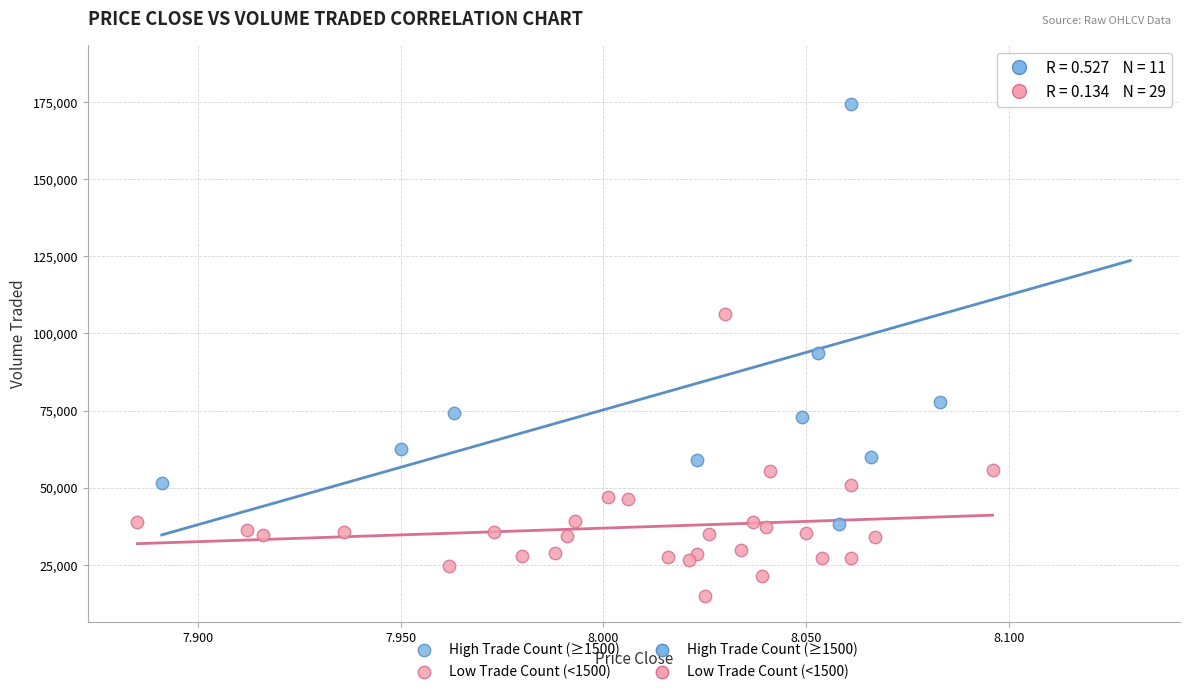

Which series contains the lowest Y value?

Low Trade Count (<1500)